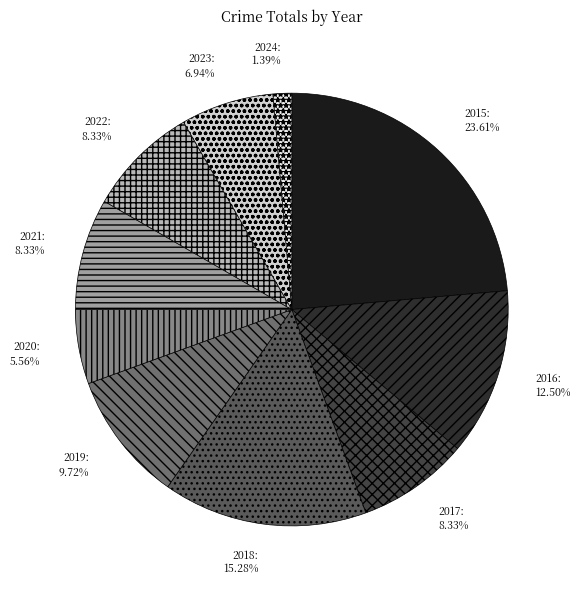

What percentage is the 2021 slice, to the nearest percent?

8%